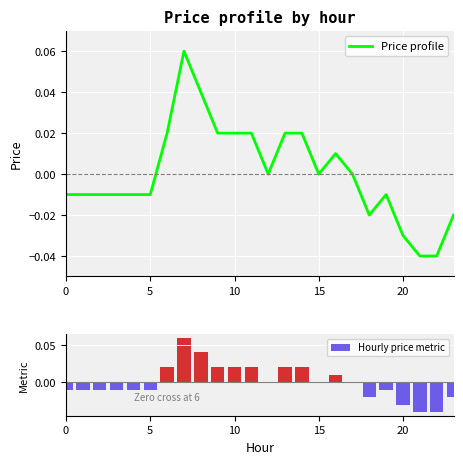

What is the greatest value displayed?

0.1